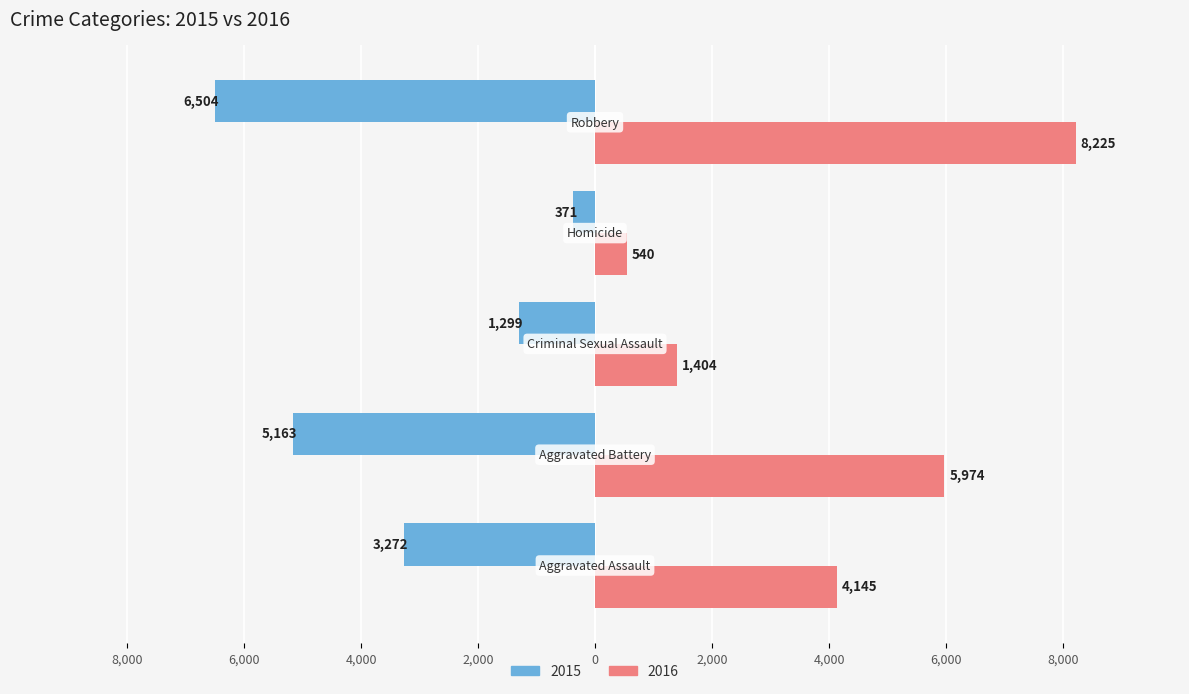

What are all the series names shown in the legend?

2015, 2016